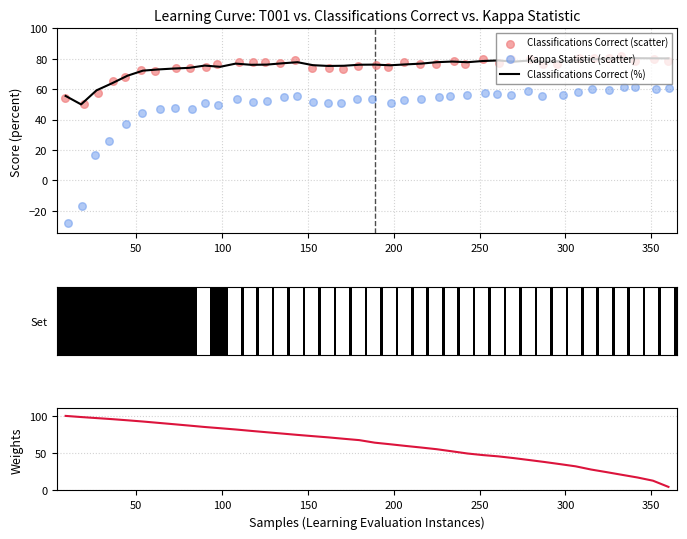

Which series contains the lowest Y value?

Kappa Statistic (scatter)